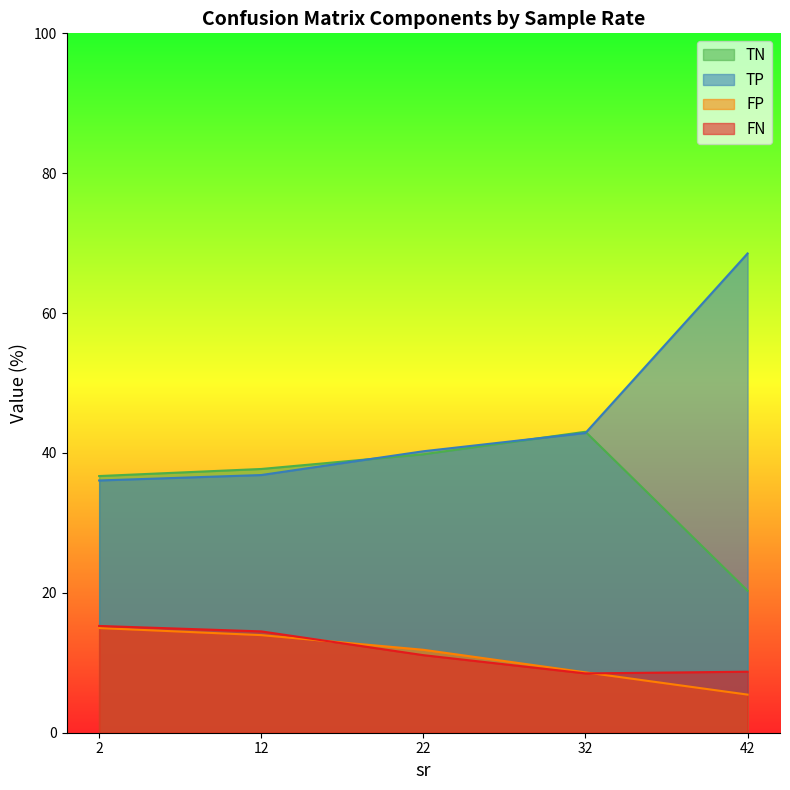

Which has a higher value, 22 or 12?

22